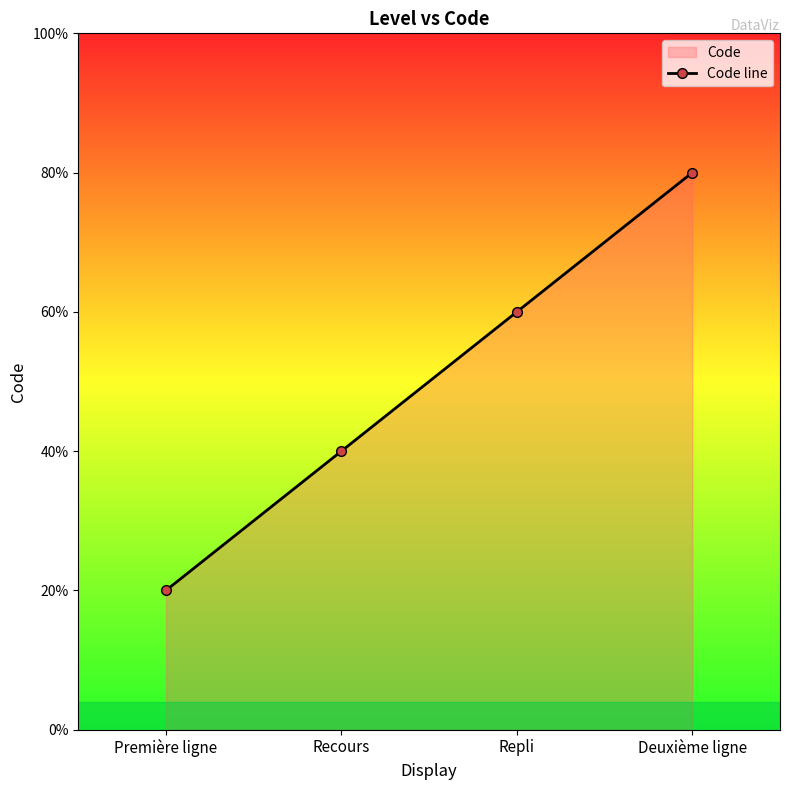

Which has a higher value, Repli or Première ligne?

Repli